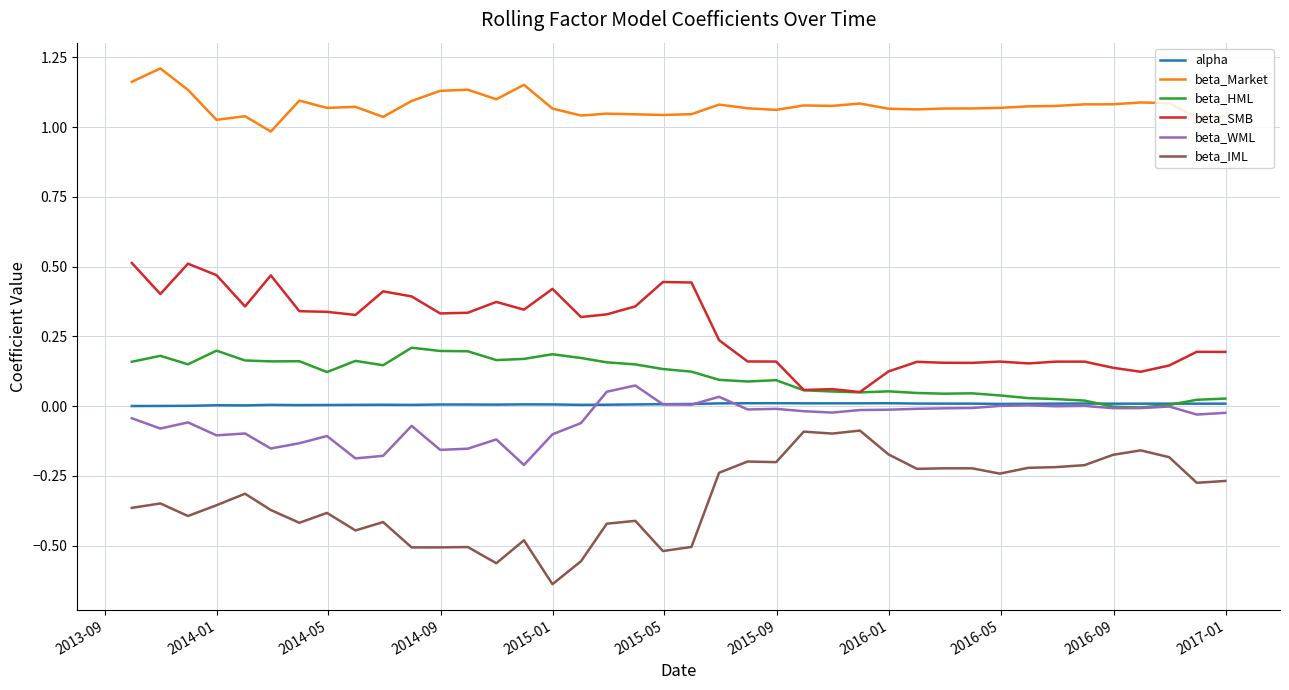

True or false: beta_SMB and beta_IML intersect in this chart.

False